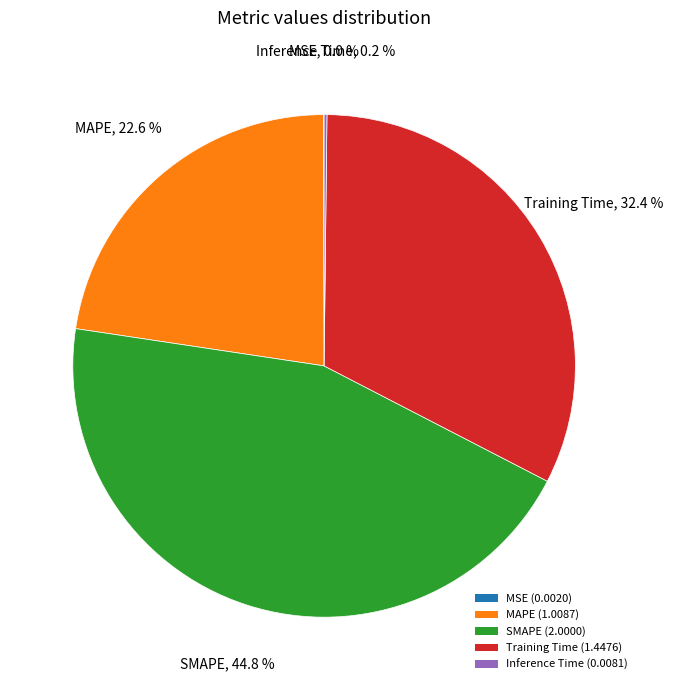

What portion of the pie excludes MAPE (1.0087)?

77.4%